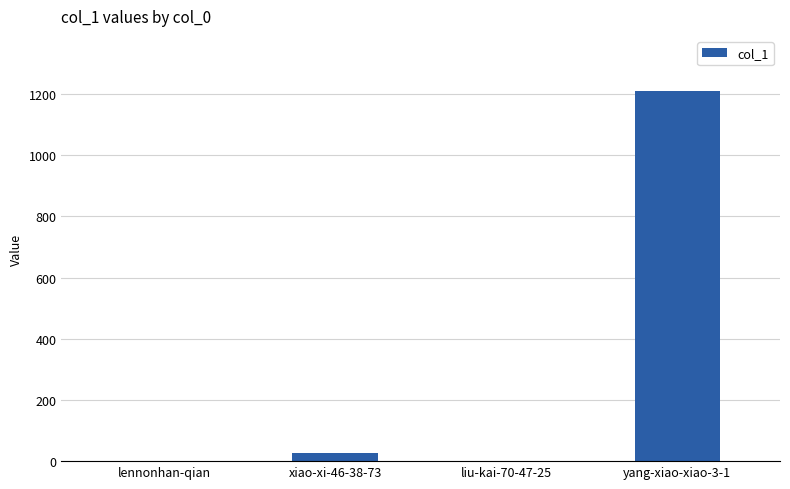

The chart shows a value of -707 at liu-kai-70-47-25. True or false?

False